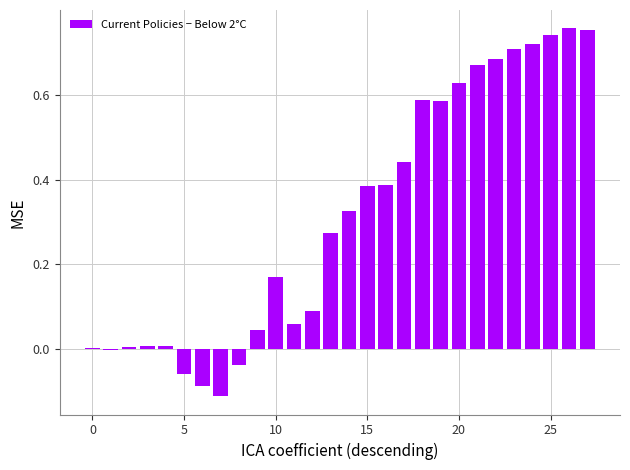

What is the sum of all values?

8.7